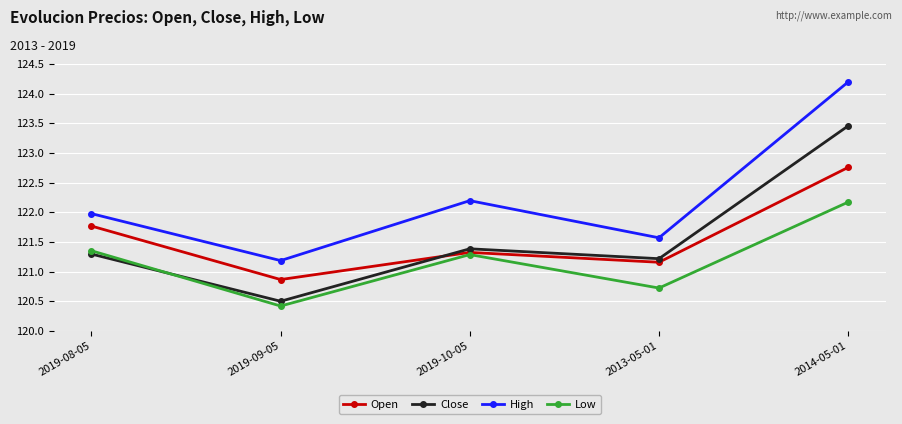

What is the value of the Open point at the 5th from the left?

122.8